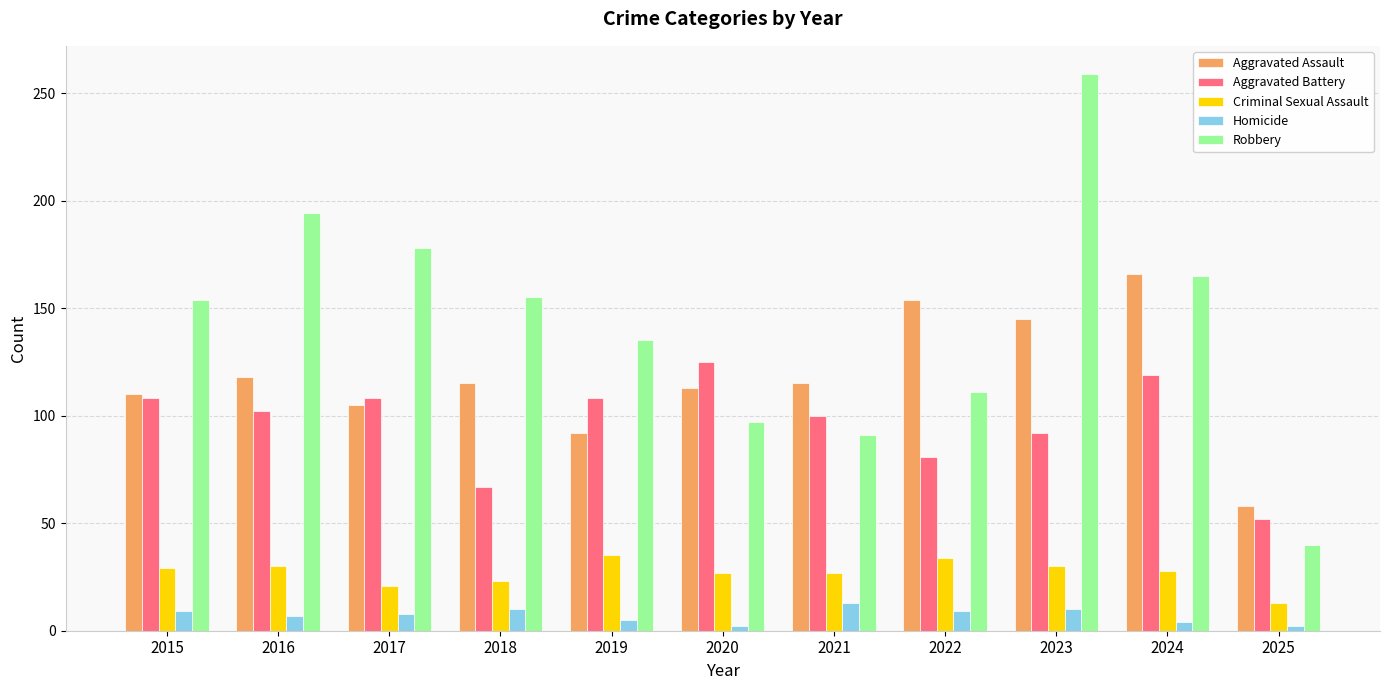

At which label does Aggravated Assault reach its minimum?

2025